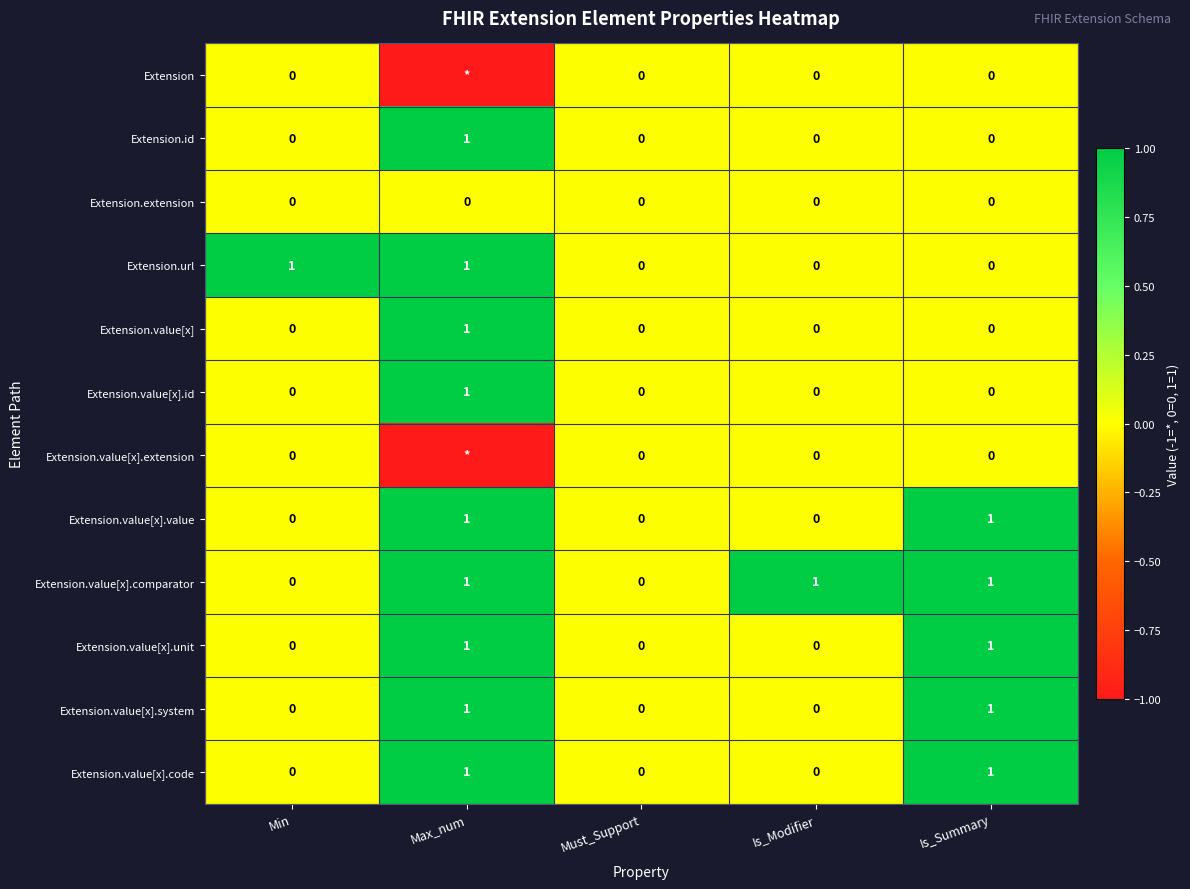

What is the sum of the Extension.value[x].comparator values at Max_num and Must_Support?

1